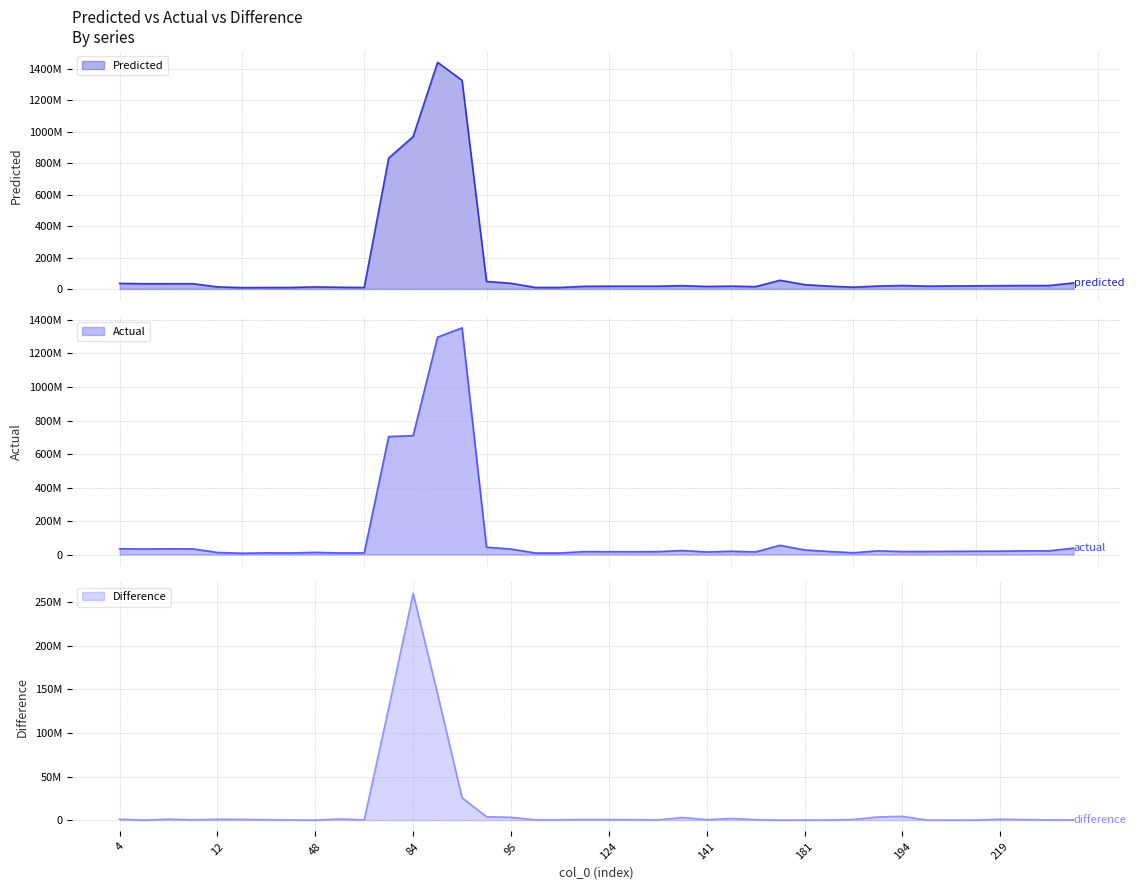

True or false: Difference has a value of 1742352.8 at 8.

False